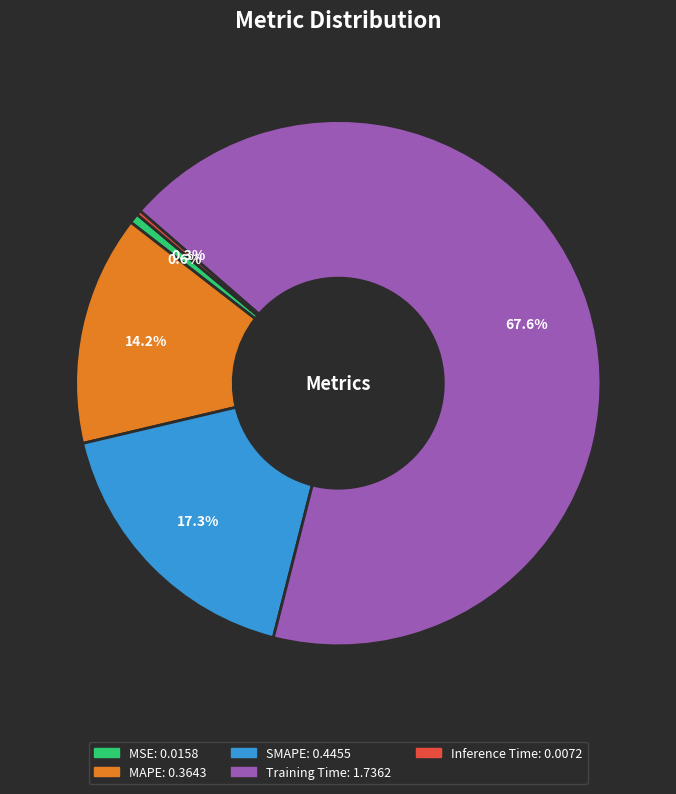

Which slice is the largest?

Training Time